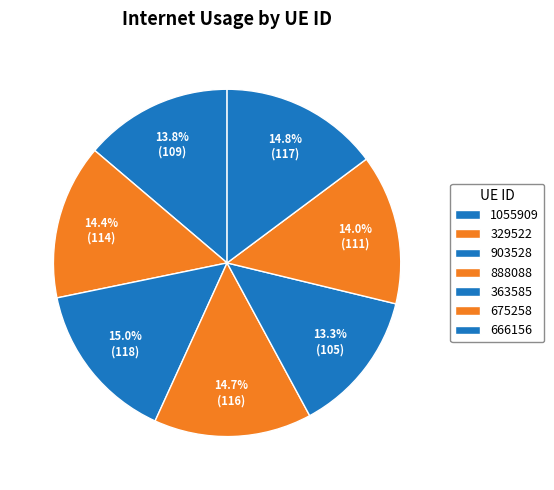

To the nearest percent, what is the difference between the 363585 and 675258 slice percentages?

1%